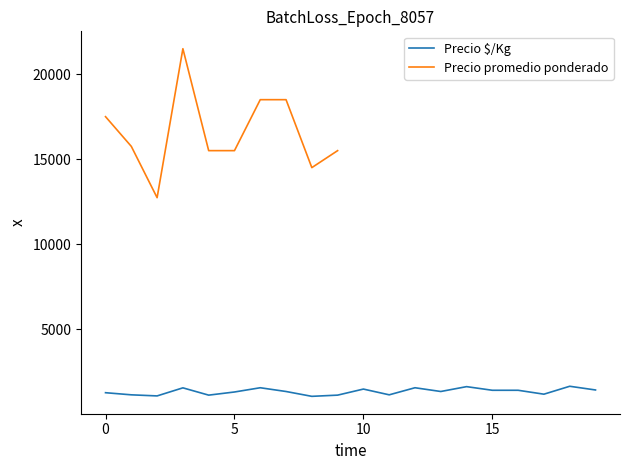

Is it true that Precio $/Kg equals 2202 at 0?

False